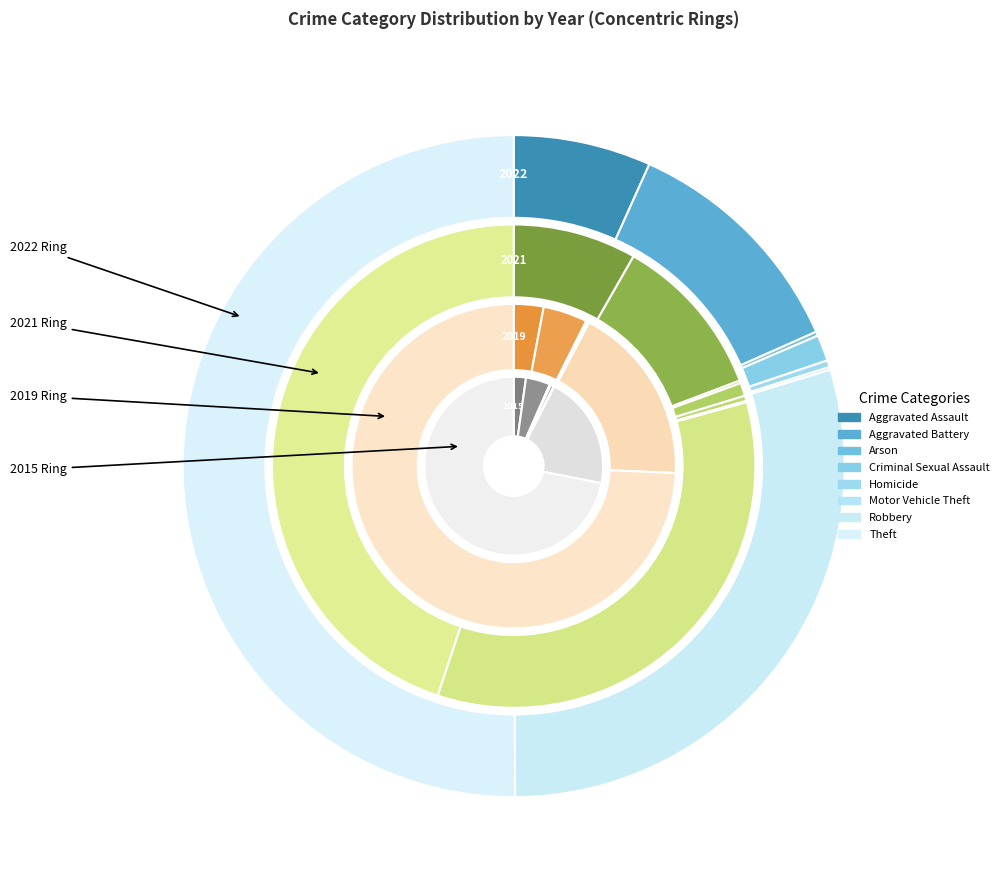

To the nearest percent, what portion does values_2015 represent?

1%